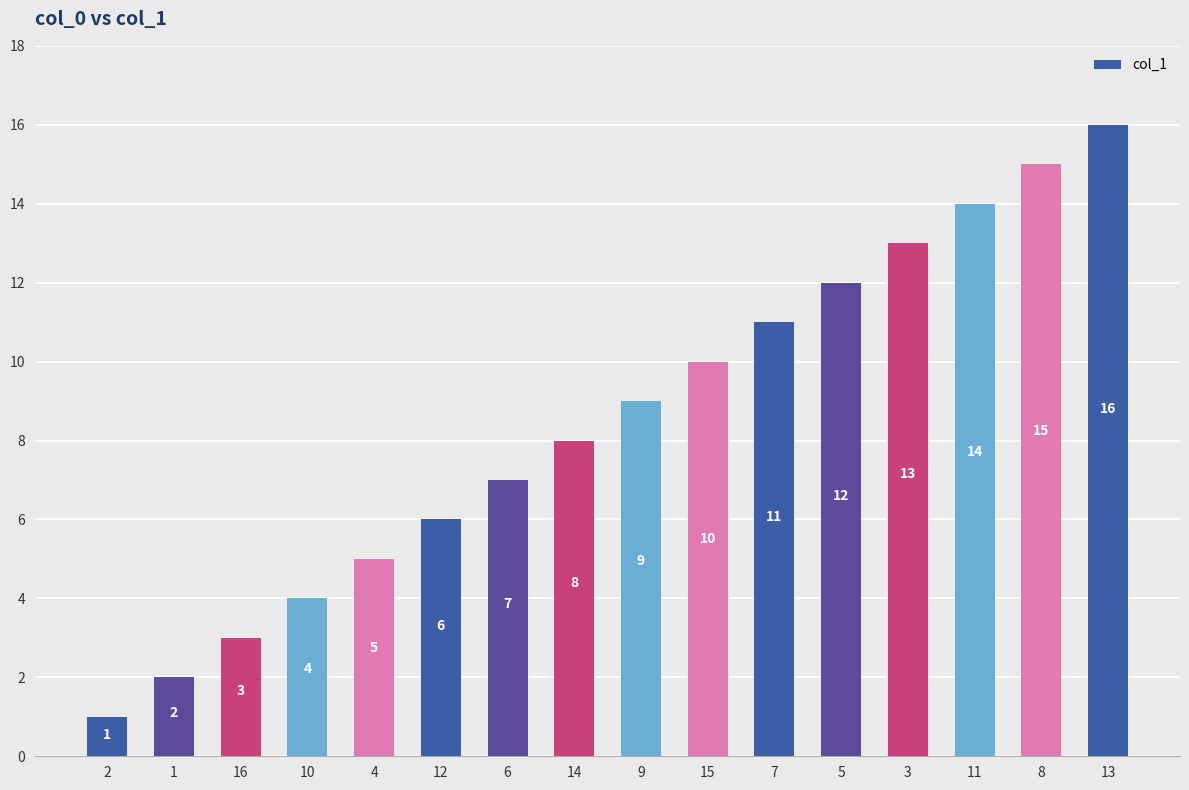

The chart shows a value of 4 at 10. True or false?

True